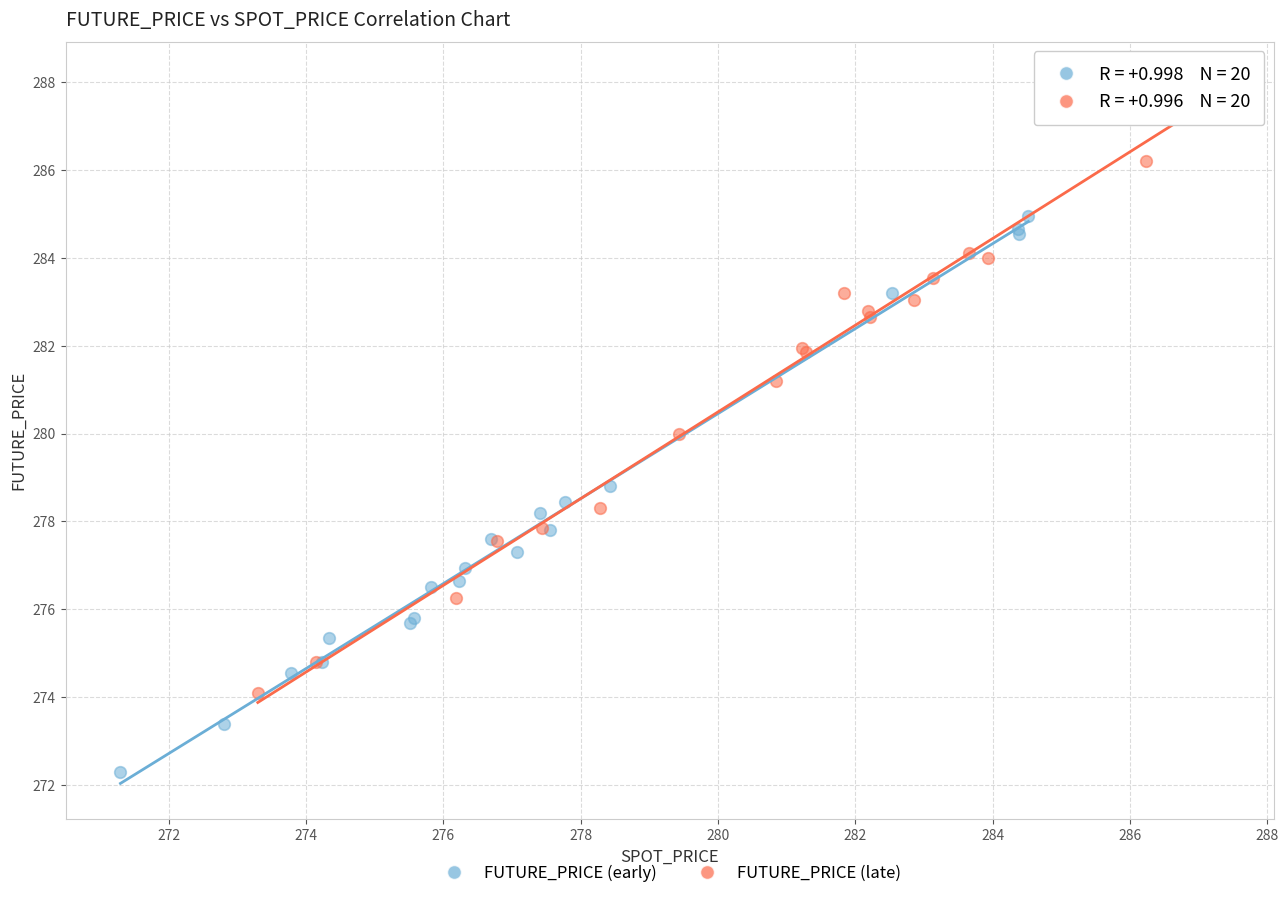

Which series reaches the maximum Y coordinate?

FUTURE_PRICE (late)